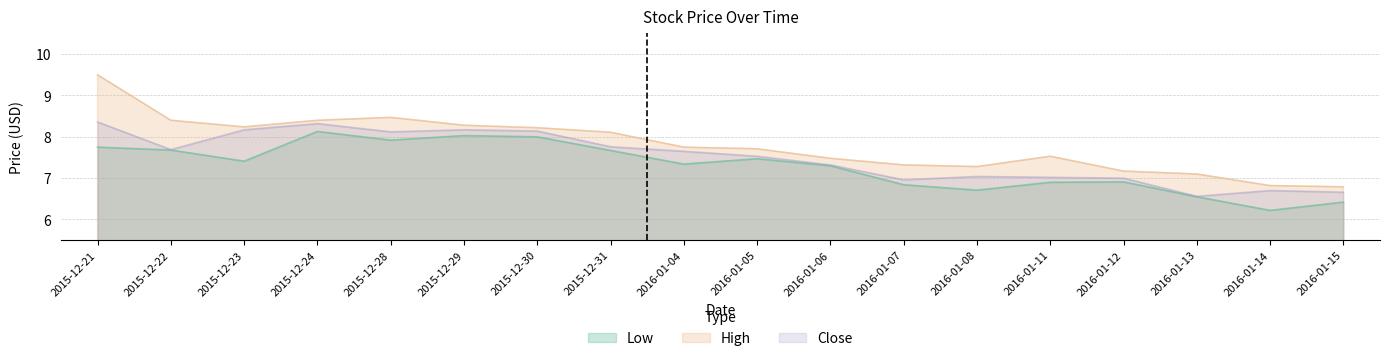

Does the chart display data point markers on the line(s)?

No